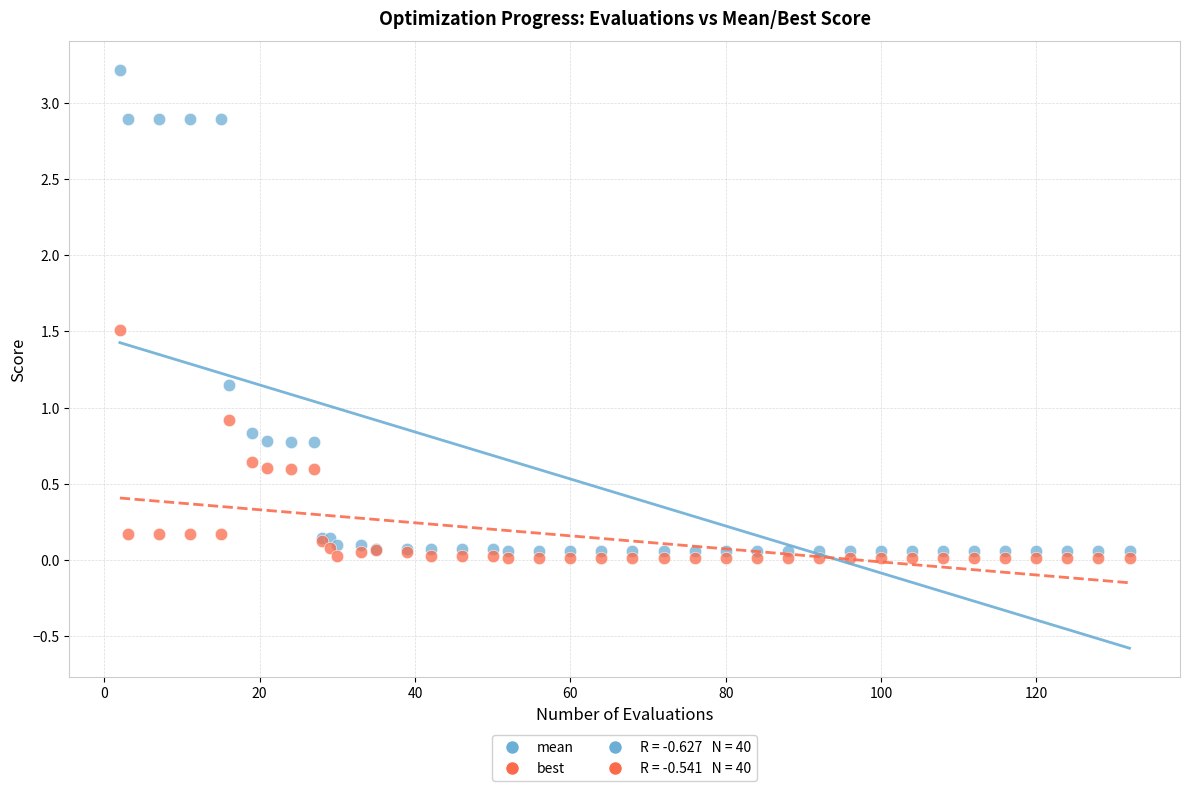

What is the X range (max minus min) for the scatter plot?

130.0